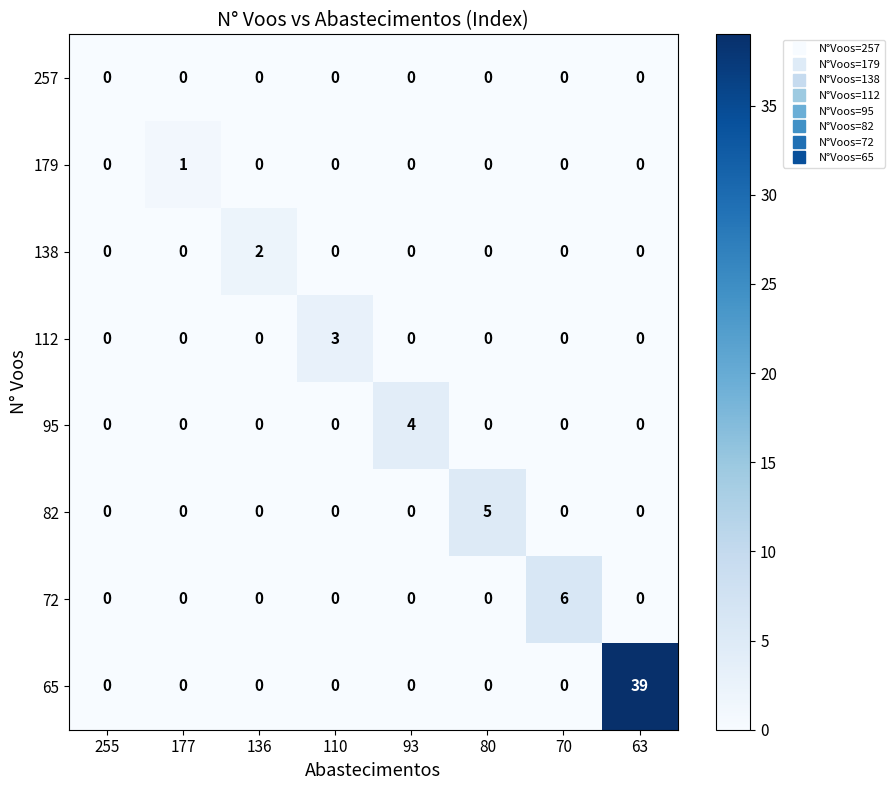

Which series has the largest total across all categories?

65